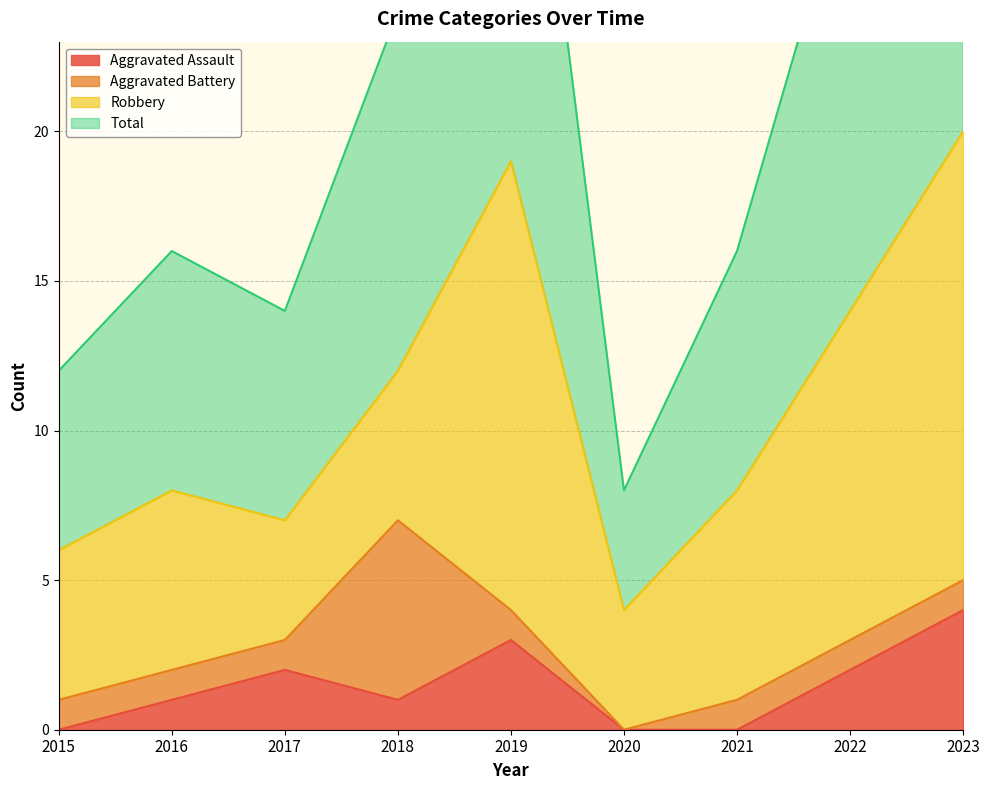

What is the sum of the Aggravated Assault values at 2023 and 2022?

6